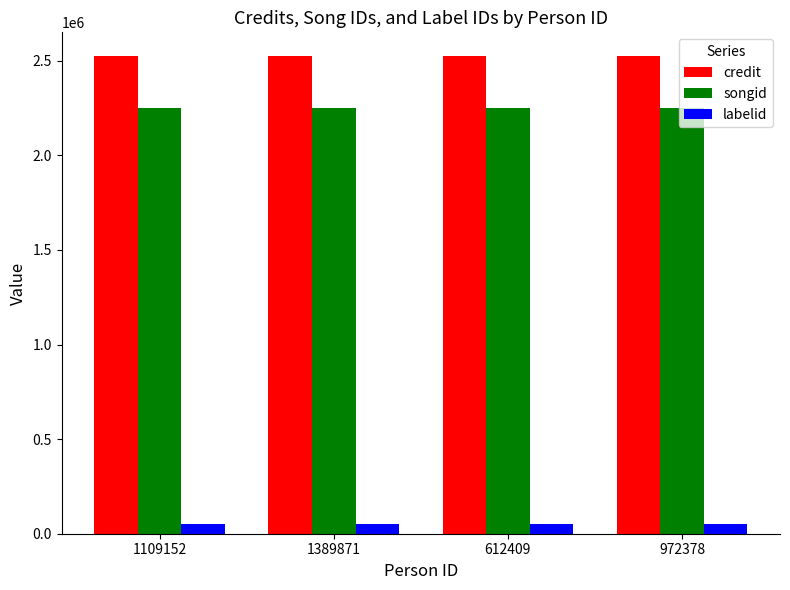

Reading left to right, what are all the values shown in this chart?

credit: 1109152=2523616	1389871=2523616	612409=2523616	972378=2523616
songid: 1109152=2247321	1389871=2247321	612409=2247321	972378=2247321
labelid: 1109152=48895	1389871=48895	612409=48895	972378=48895